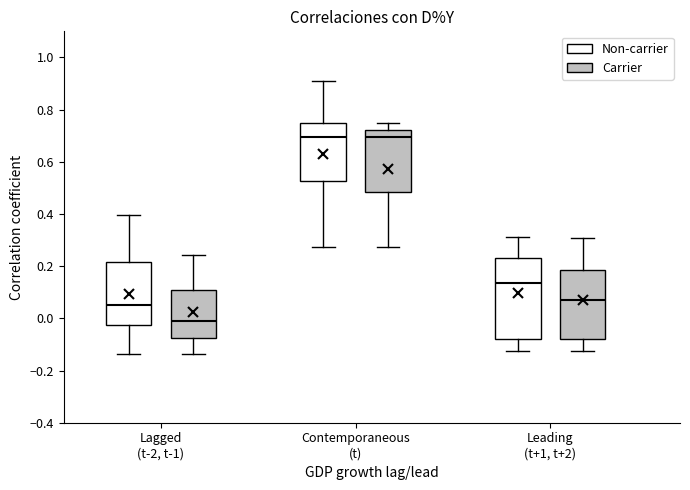

Reading left to right, transcribe this box plot: for each box, give where its median line is, the range the box spans, and where its two whiskers end, as read against the y-axis. The values are not printed on the chart, so give them approximately, as read against the axis.

Lagged (t-2, t-1) (Non-carrier): median 0.06, box -0.02 to 0.22, whiskers -0.14 to 0.40
Lagged (t-2, t-1) (Carrier): median 0.00, box -0.08 to 0.10, whiskers -0.14 to 0.24
Contemporaneous (t) (Non-carrier): median 0.70, box 0.52 to 0.74, whiskers 0.28 to 0.92
Contemporaneous (t) (Carrier): median 0.70, box 0.48 to 0.72, whiskers 0.28 to 0.74
Leading (t+1, t+2) (Non-carrier): median 0.14, box -0.08 to 0.22, whiskers -0.12 to 0.32
Leading (t+1, t+2) (Carrier): median 0.08, box -0.08 to 0.18, whiskers -0.12 to 0.30